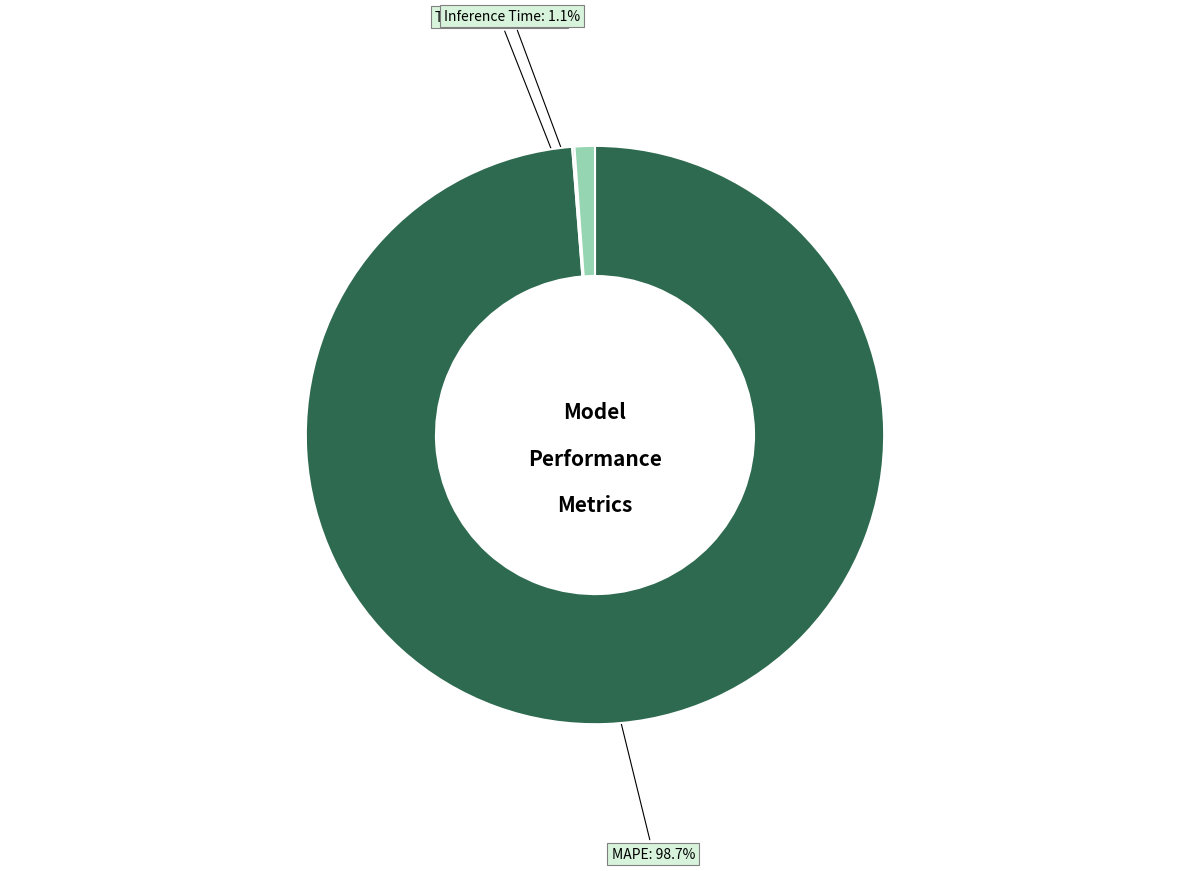

What is the majority slice?

MAPE